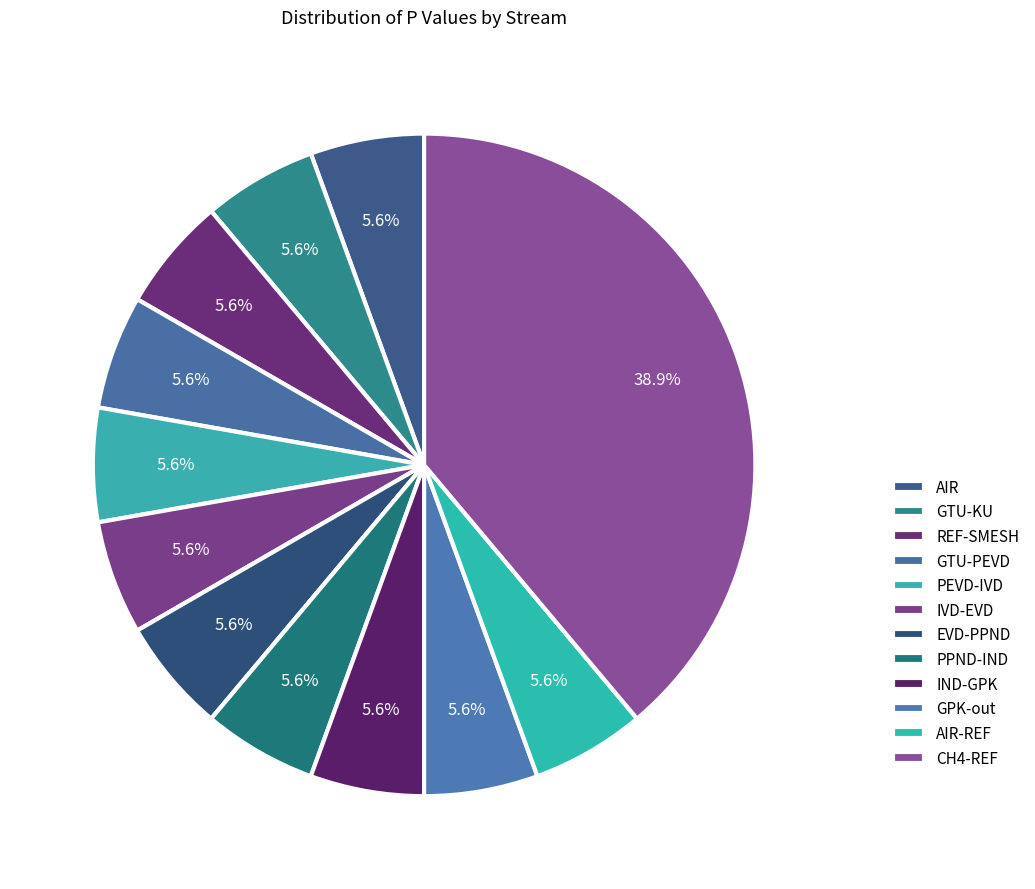

Count the number of slices in the pie.

12